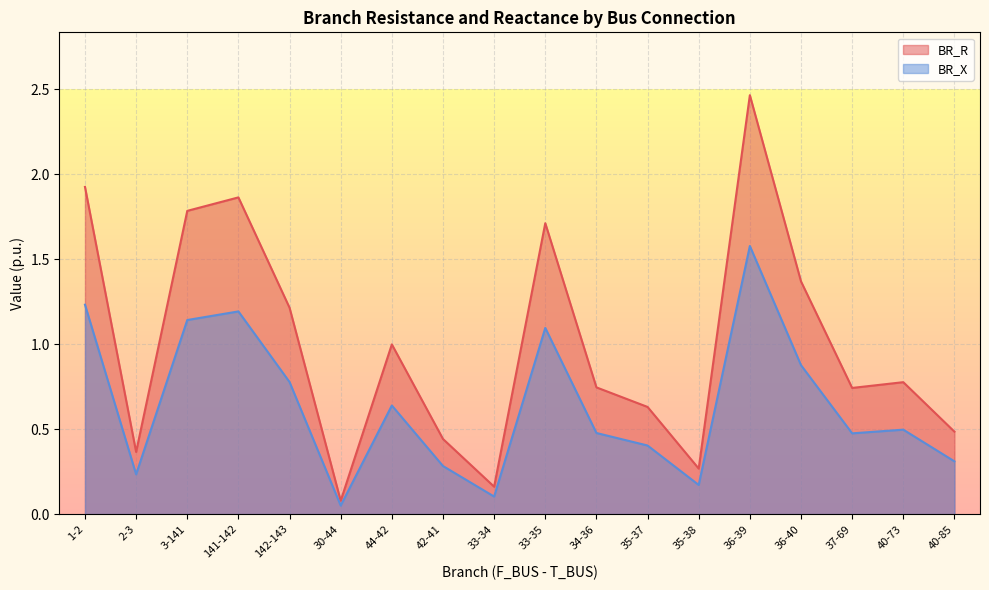

What is the greatest value displayed?

2.5